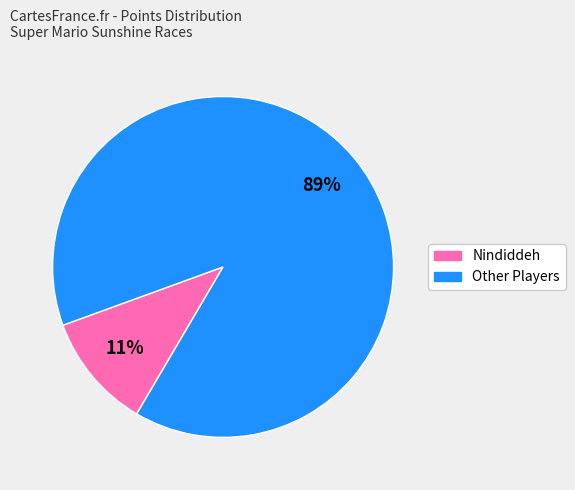

Is there any slice that represents more than half of the pie?

Yes